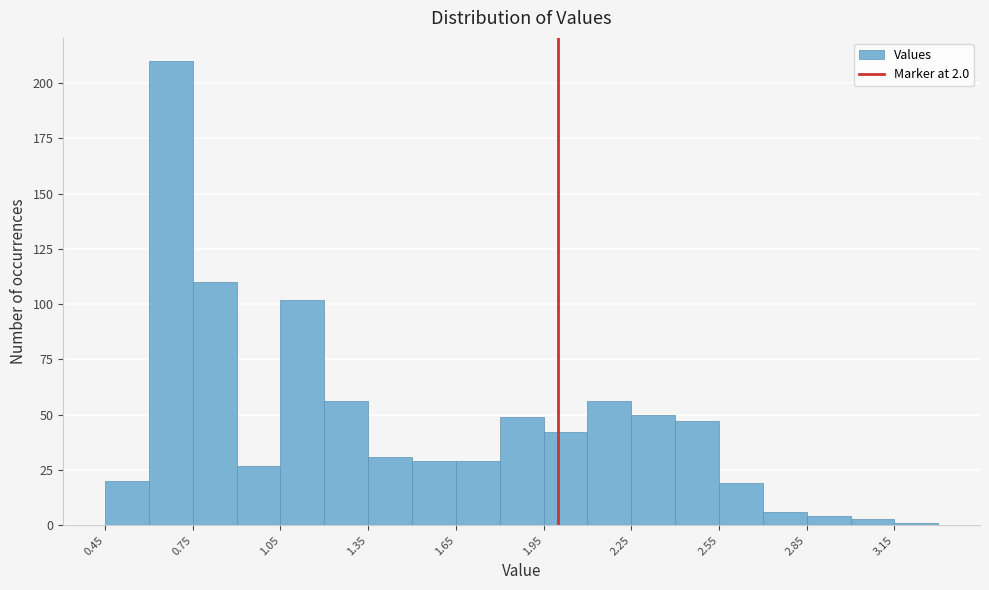

Read against the x-axis, roughly where is the centre of the tallest bar?

0.70